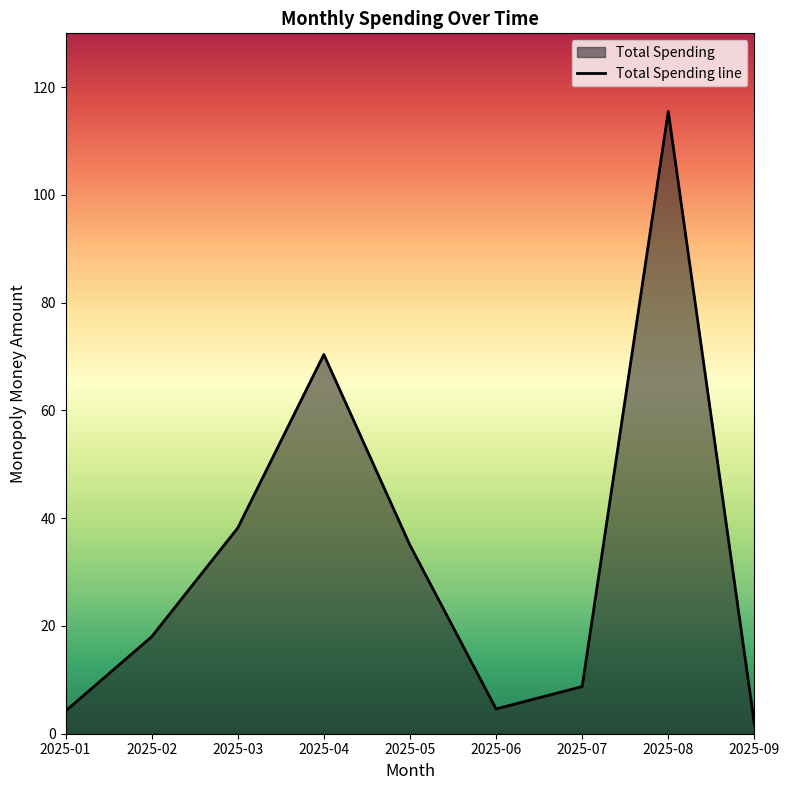

Is it true that the value at 2025-04 is 100.6?

False